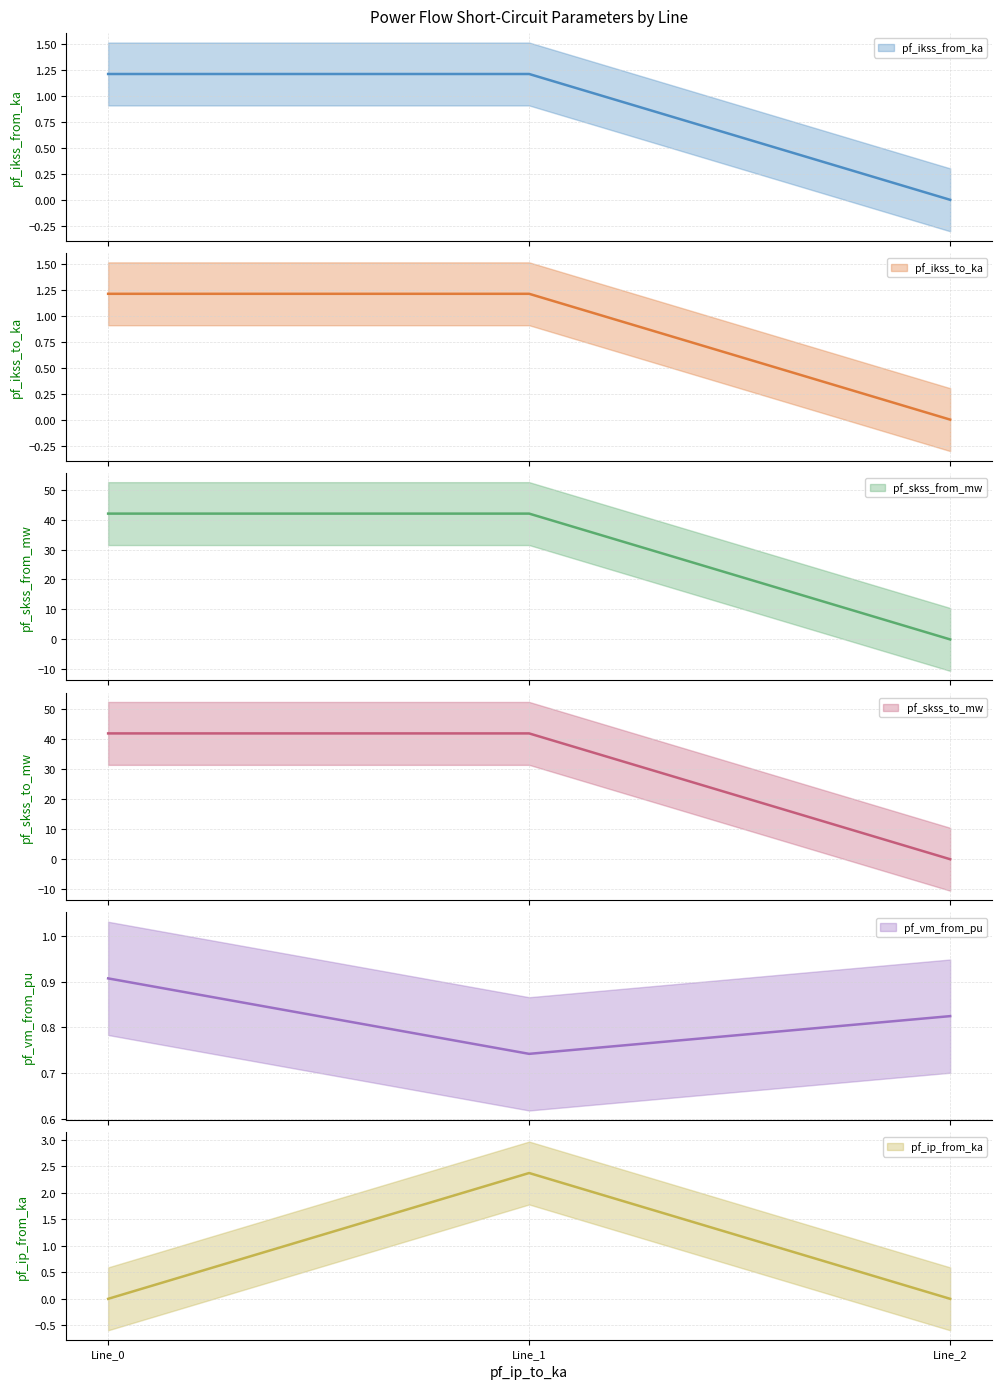

Reading right to left, what are all the values shown in this chart?

pf_ikss_from_ka: 0.0	1.2	1.2
pf_ikss_to_ka: 0.0	1.2	1.2
pf_skss_from_mw: 0.0	42.0	42.0
pf_skss_to_mw: 0.0	42.0	42.0
pf_vm_from_pu: 0.8	0.7	0.9
pf_ip_from_ka: 0.0	2.4	0.0